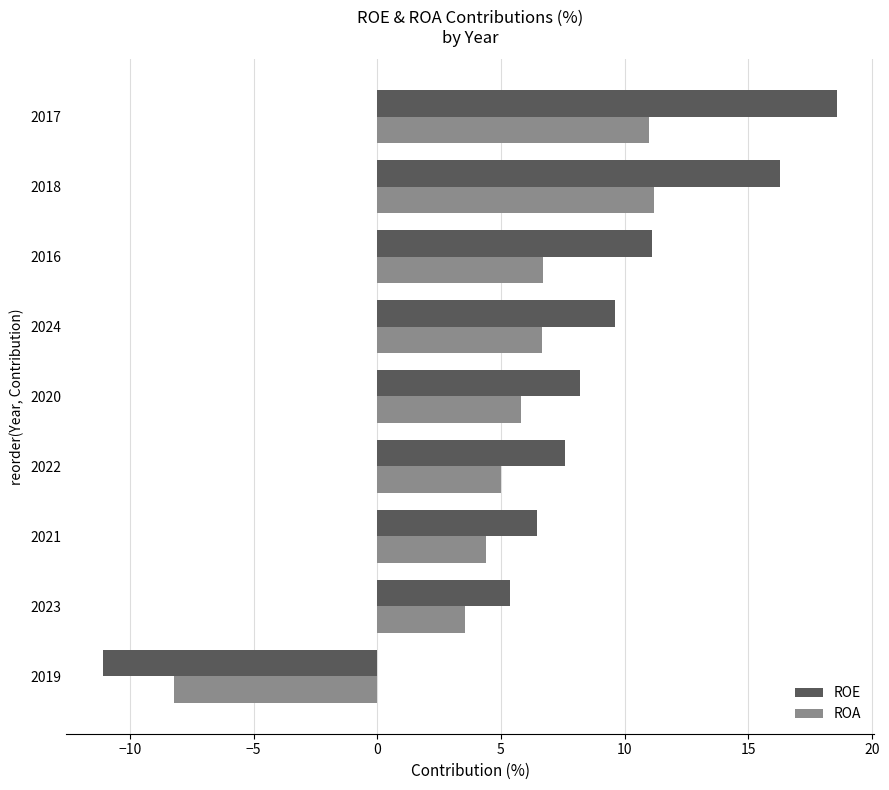

What is the sum of all ROA values?

46.1